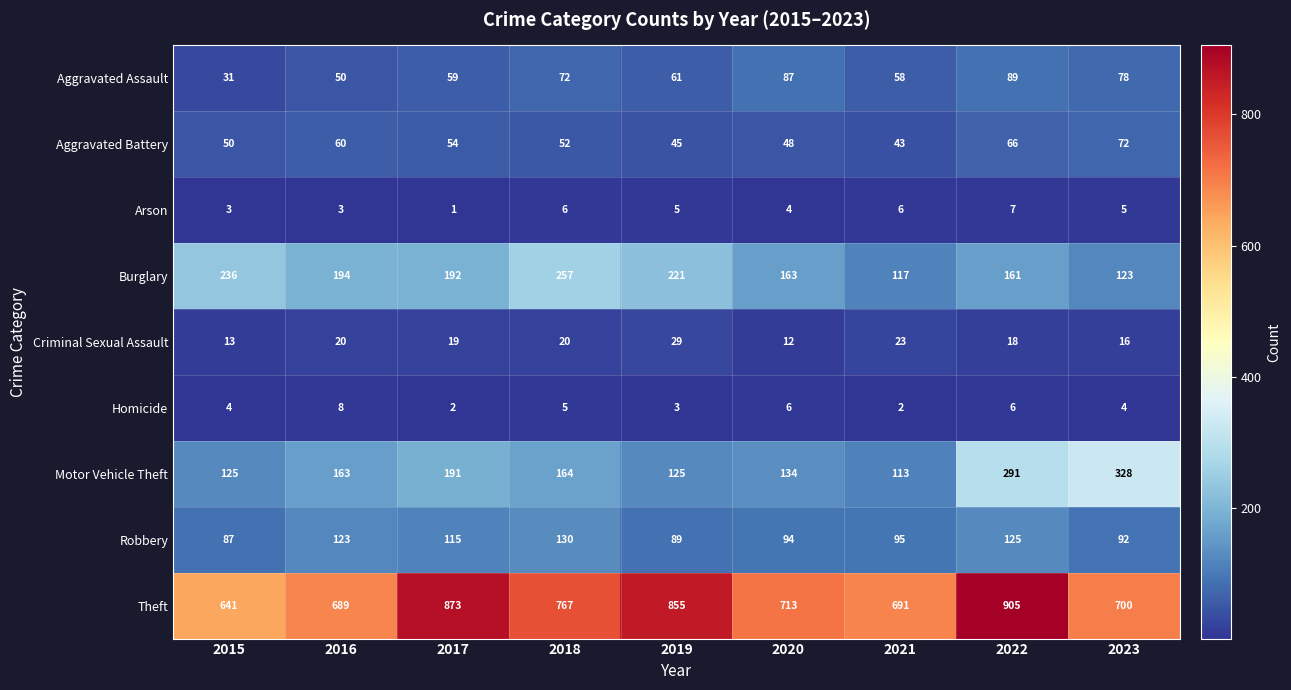

How many data points does each series have?

9